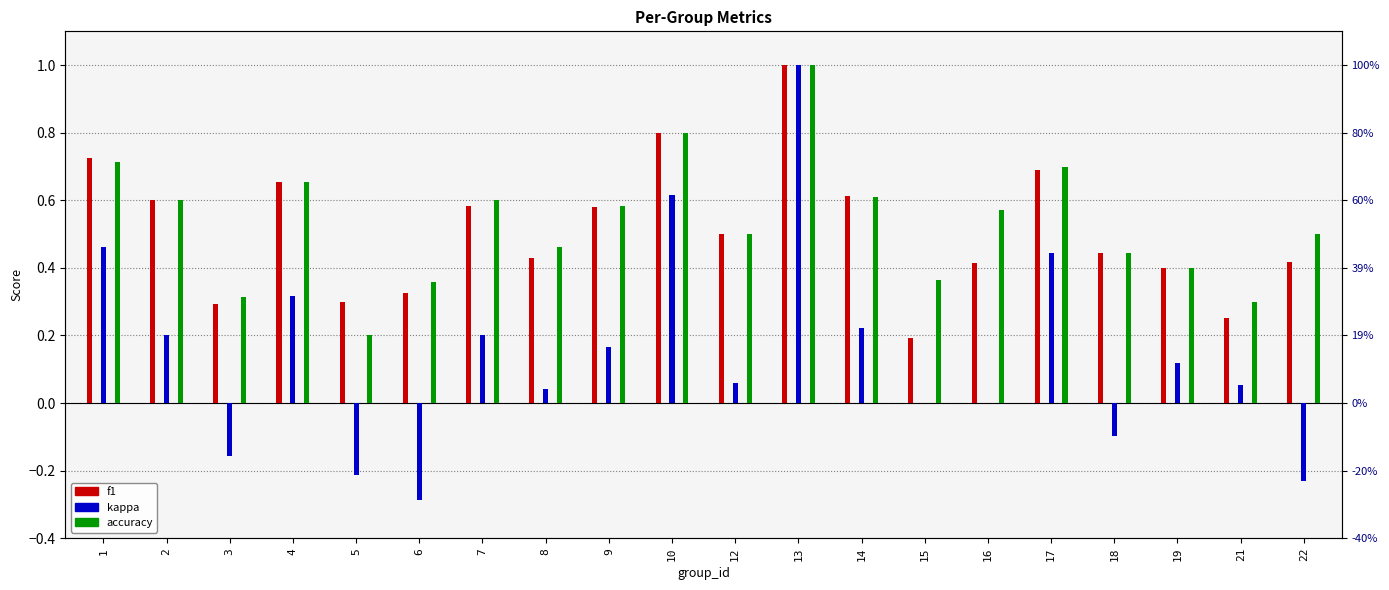

What is the value of the kappa bar at the 11th from the left?

0.1